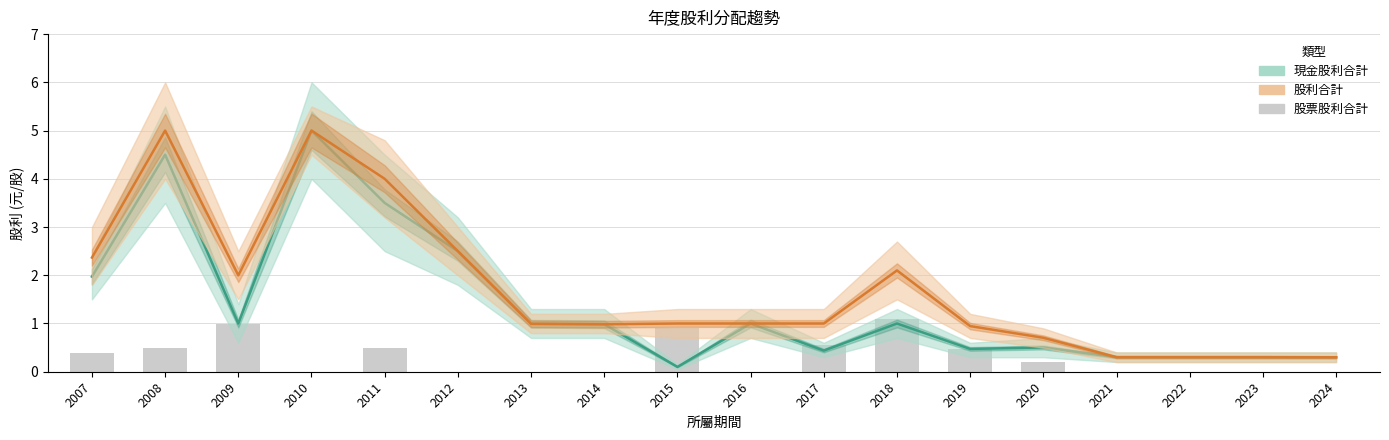

What is the highest value of the 股票股利合計 series?

1.1